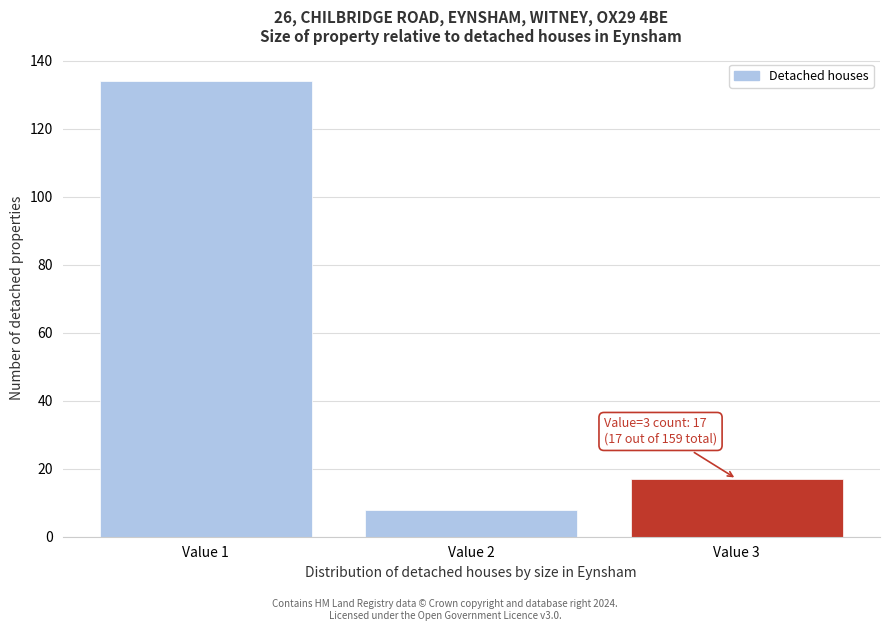

Reading left to right, list all the values displayed in this chart.

134	8	17